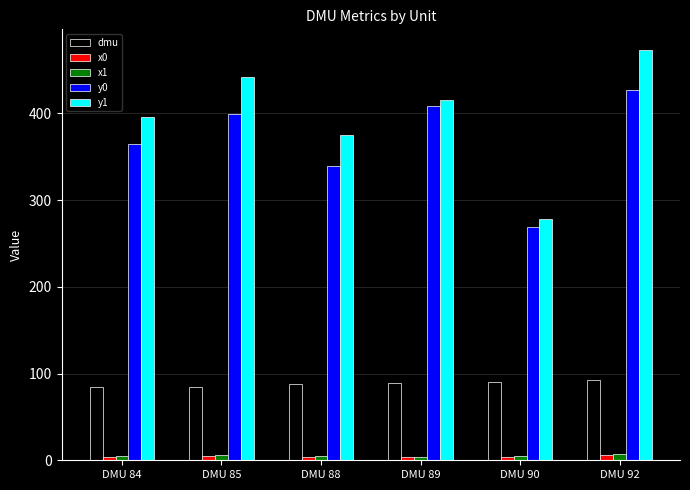

What is the minimum value for dmu?

84.0